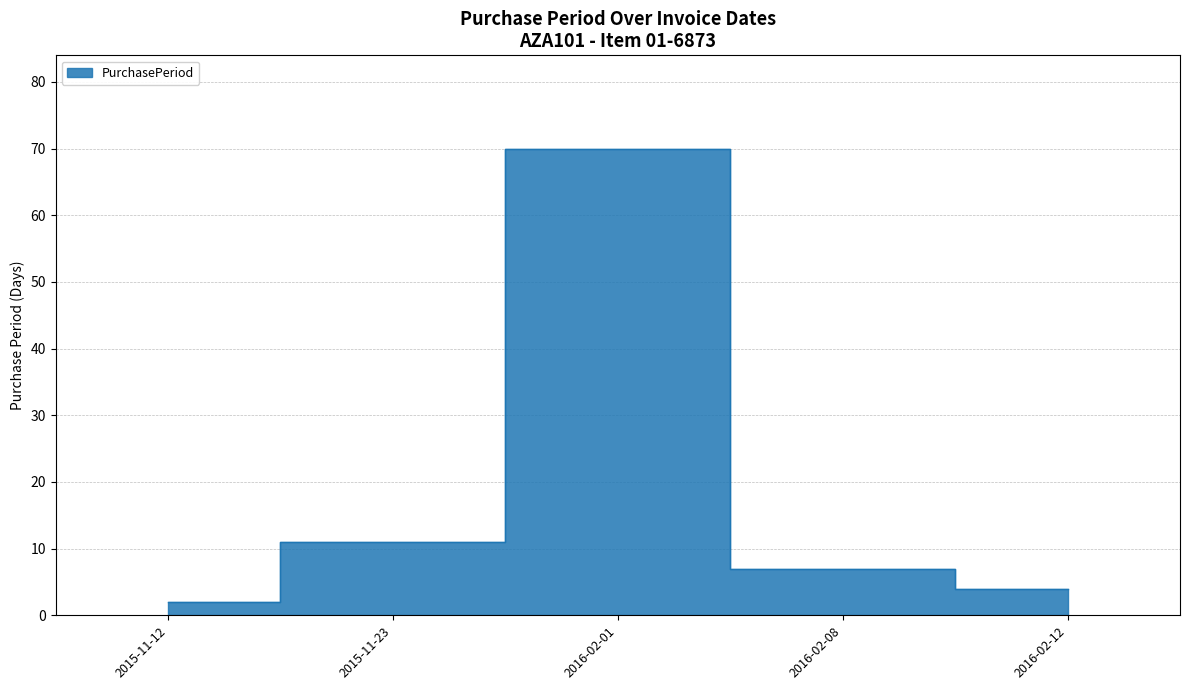

The value at 2016-02-01 is 104. True or false?

False